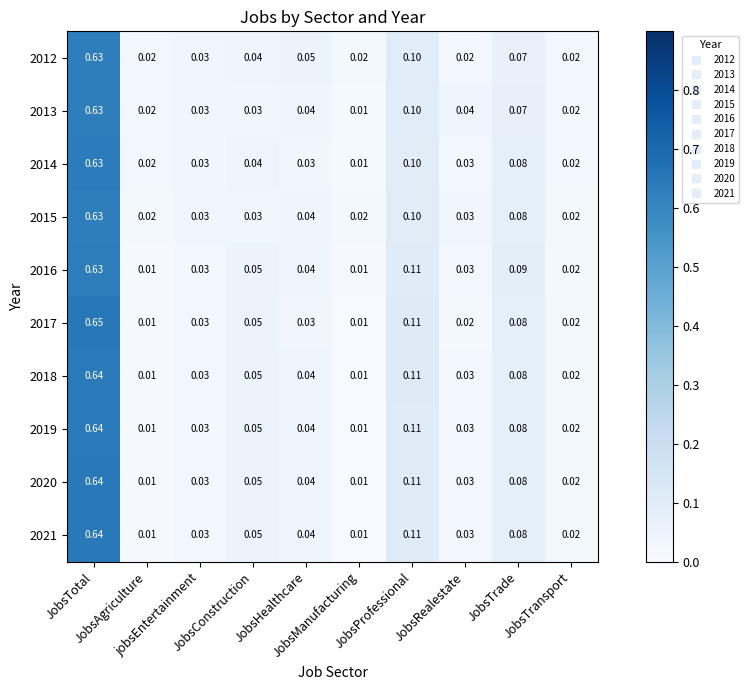

Count the number of categories in the chart.

10